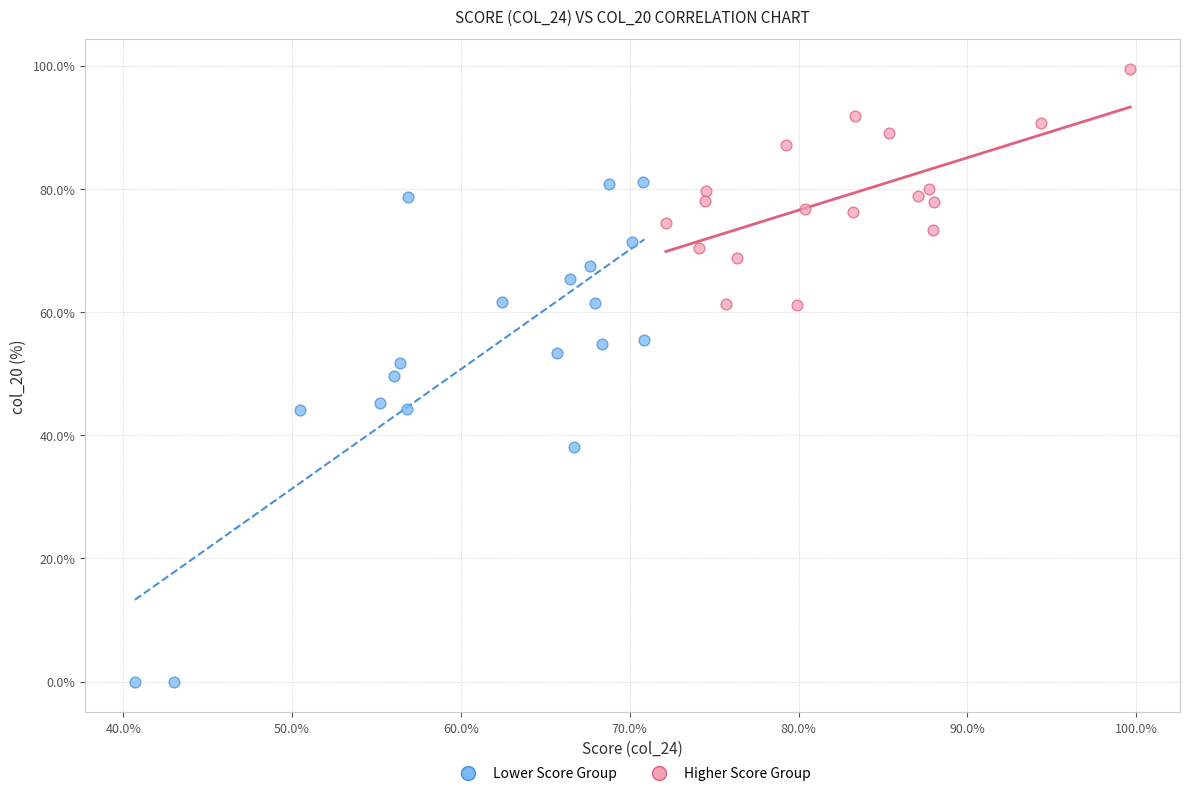

Which series has the largest Y range (max minus min)?

Lower Score Group